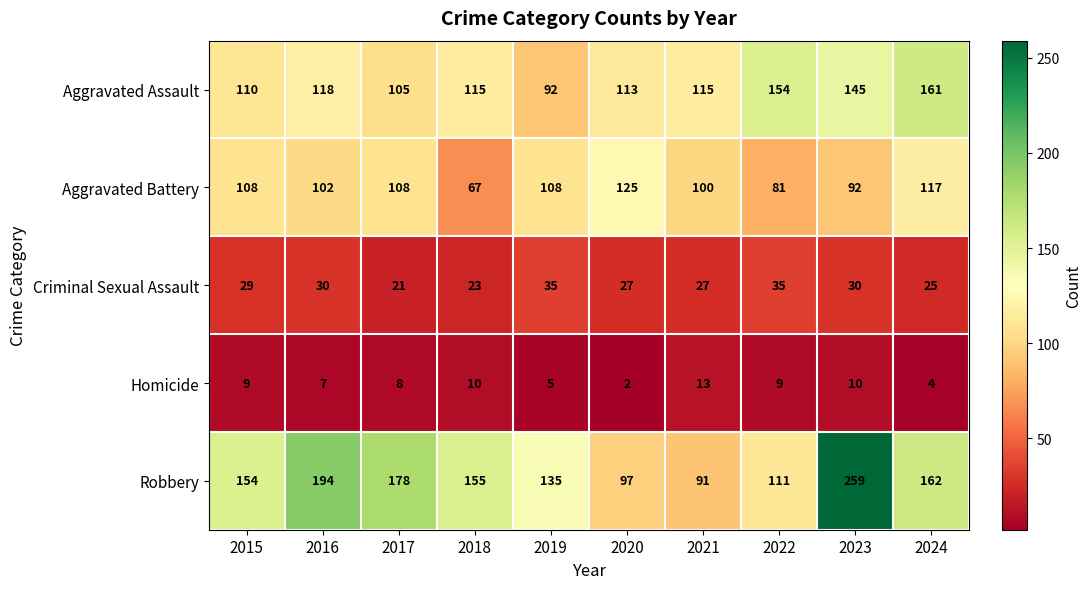

What is the difference between the Homicide values at 2021 and 2024?

9